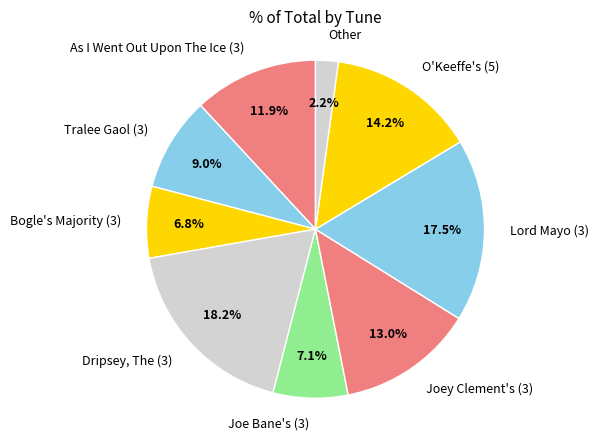

Is O'Keeffe's (5) the majority of the pie?

No